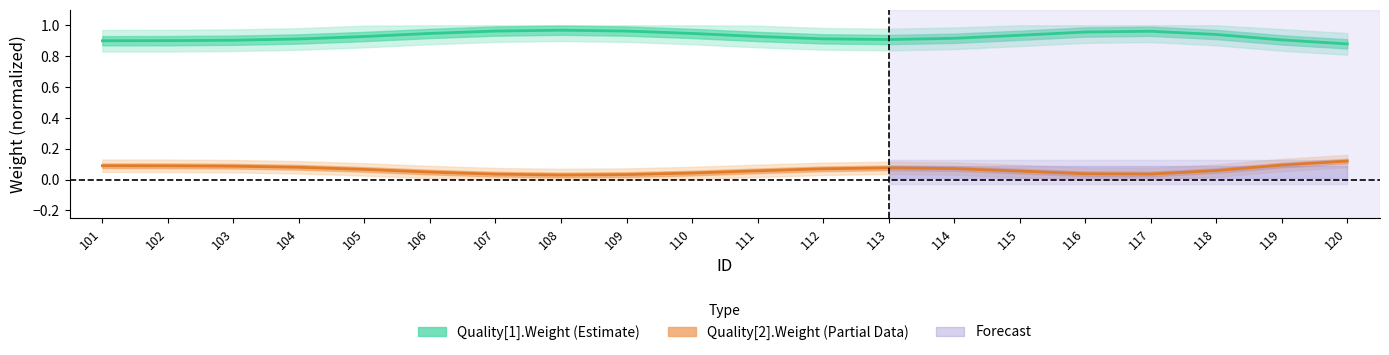

What is the difference between the maximum and minimum values in the Quality[1].Weight (Estimate) series?

0.1